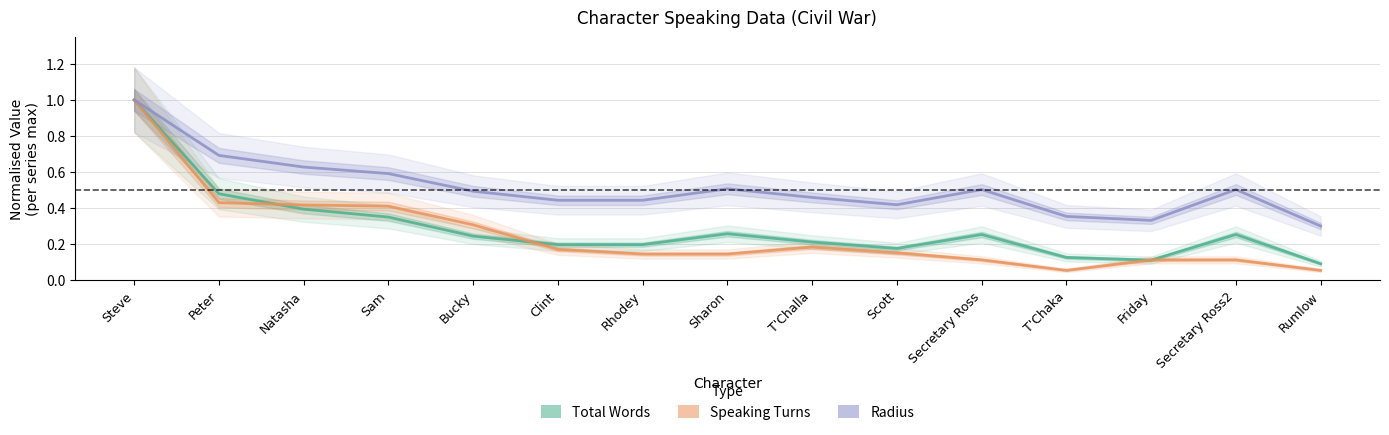

True or false: Radius and Speaking Turns cross at least once.

False